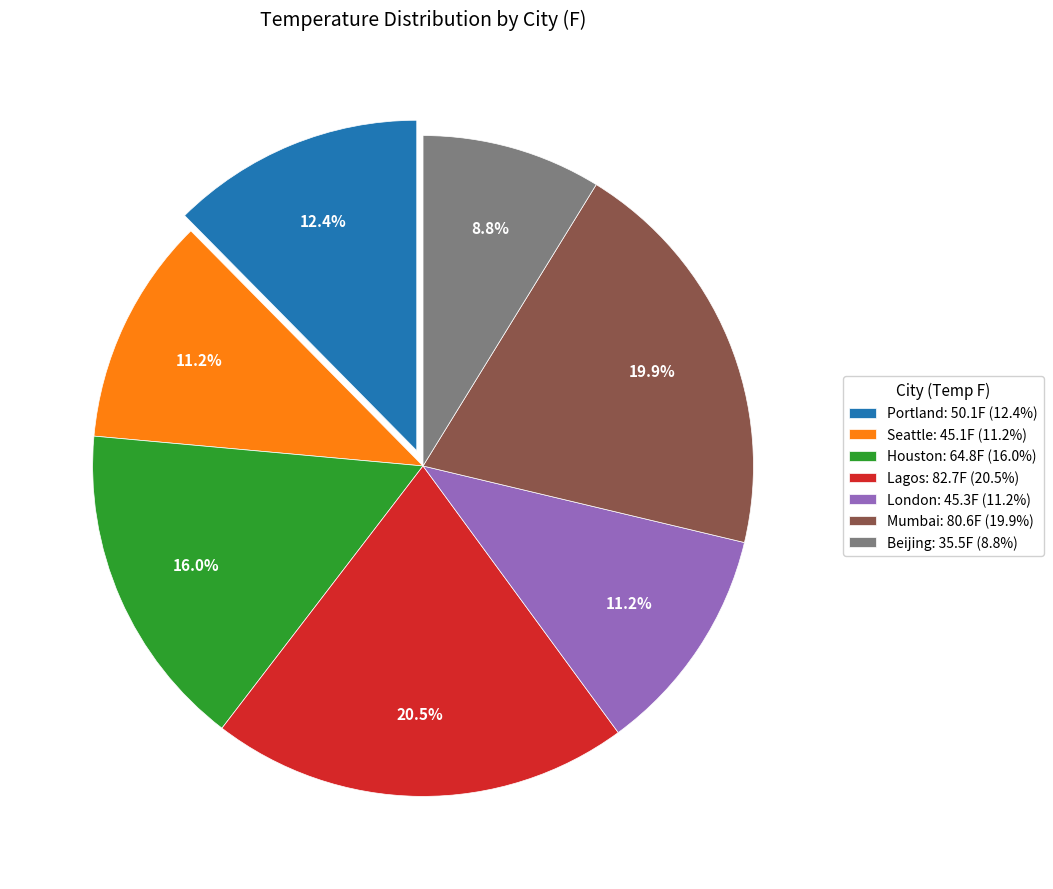

What is the smallest slice in the pie chart?

Beijing